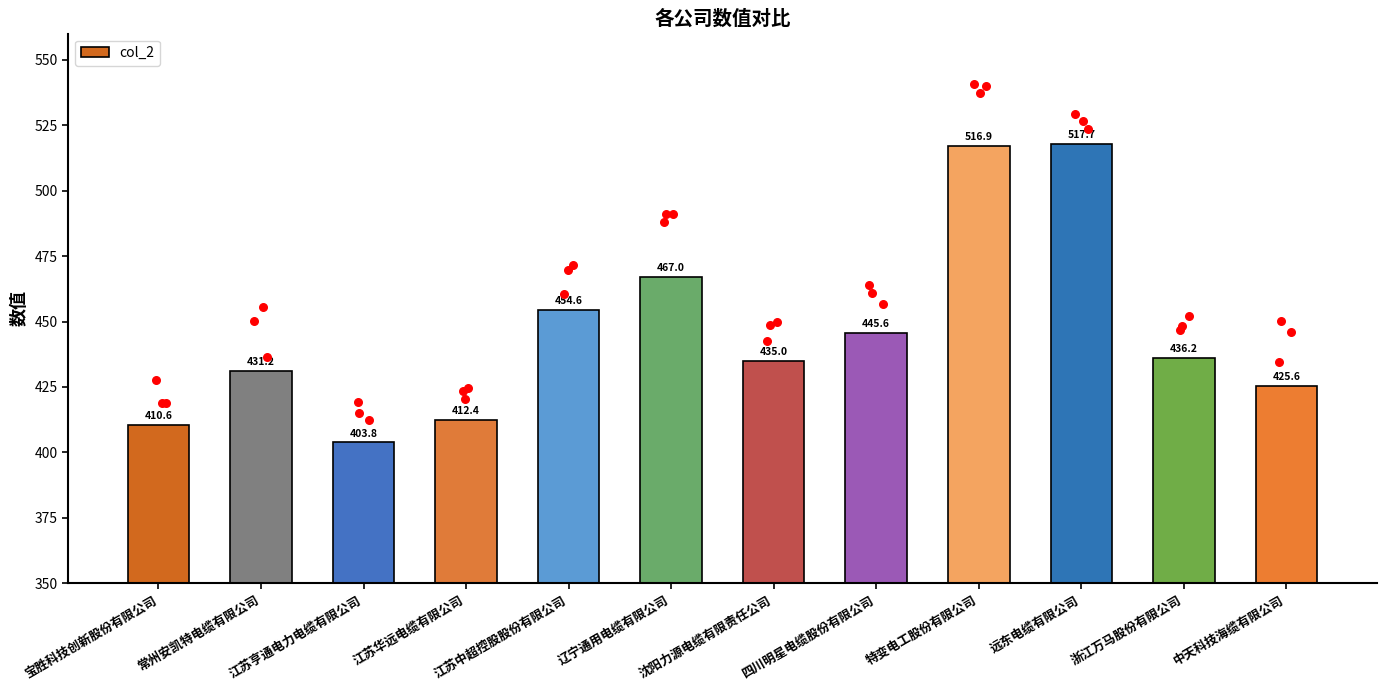

Approximately how many times larger is the value at 中天科技海缆有限公司 compared to 沈阳力源电缆有限责任公司?

1.0